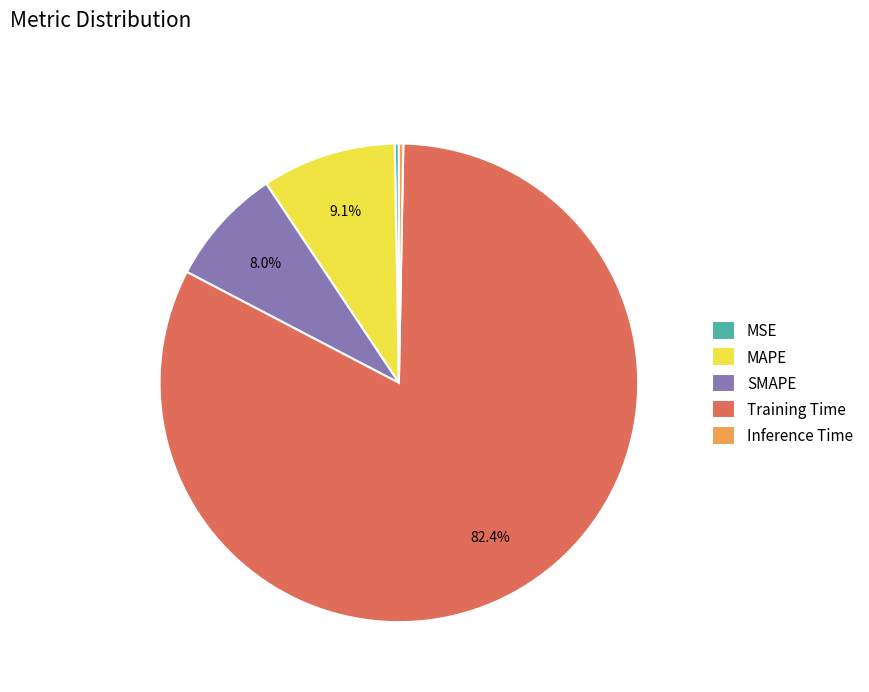

Between MSE and Training Time, which is larger?

Training Time